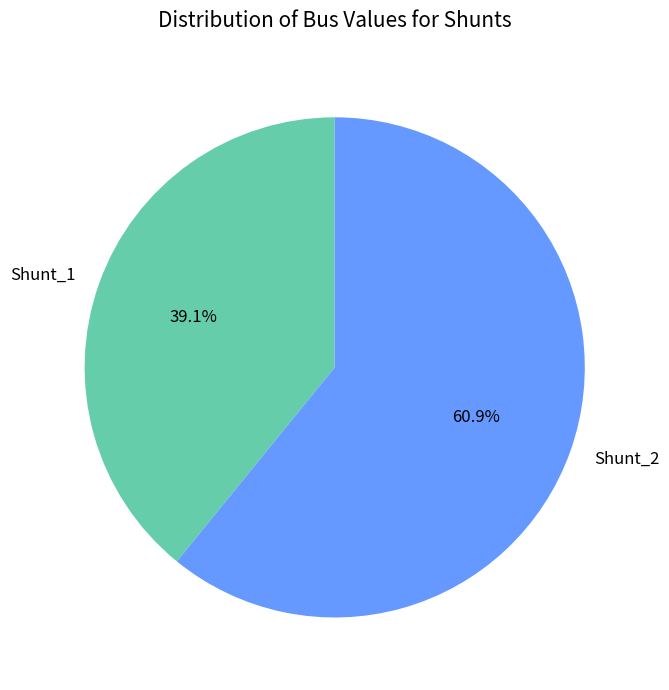

To the nearest percent, what portion does Shunt_1 represent?

39%